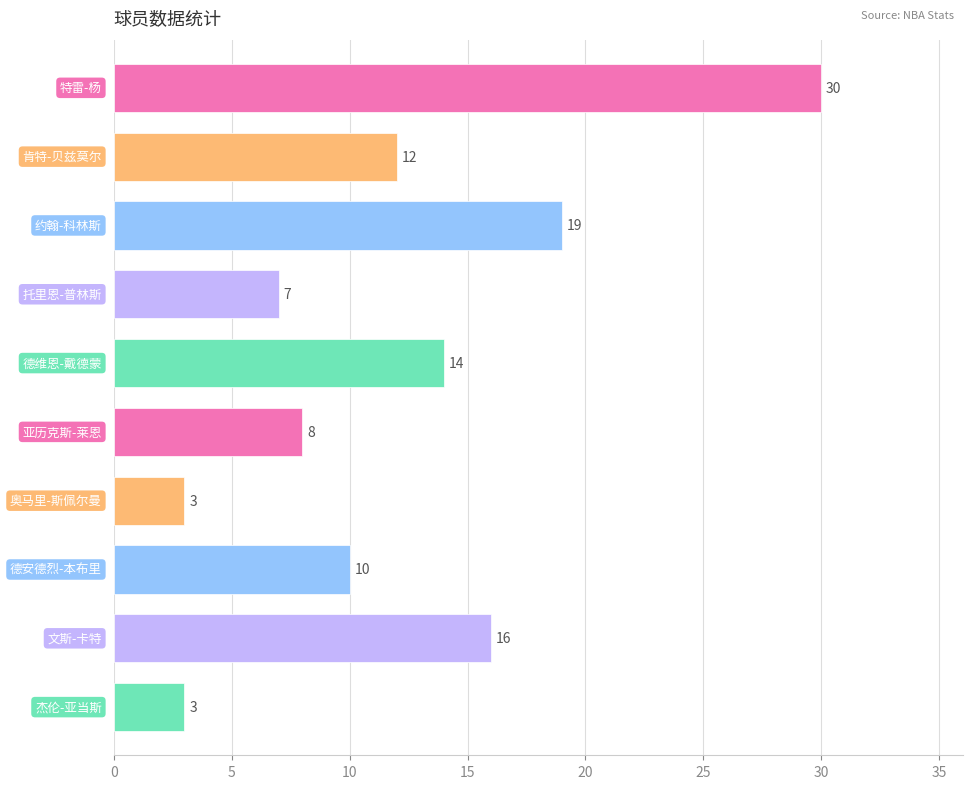

What is the value of the 10th bar from the top?

3